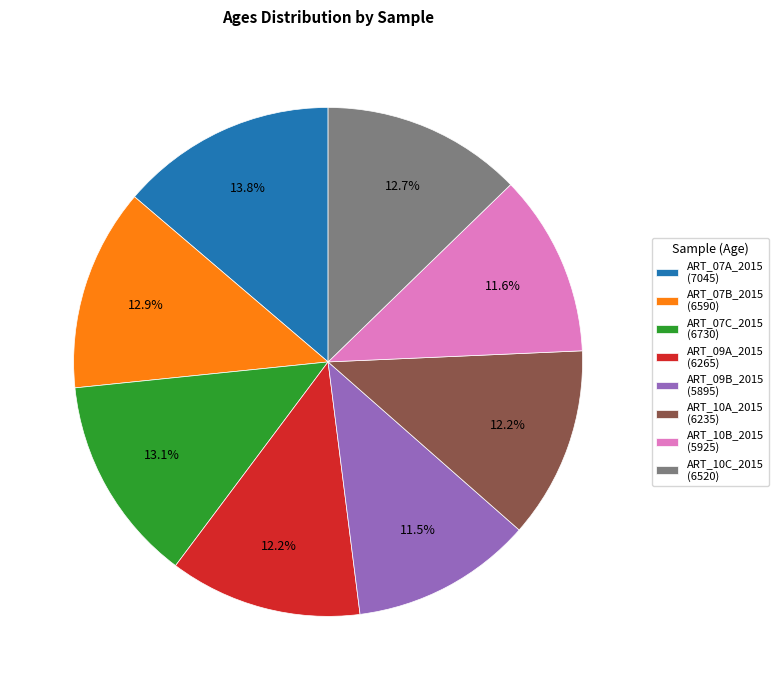

To the nearest percent, what is the average slice percentage?

12%